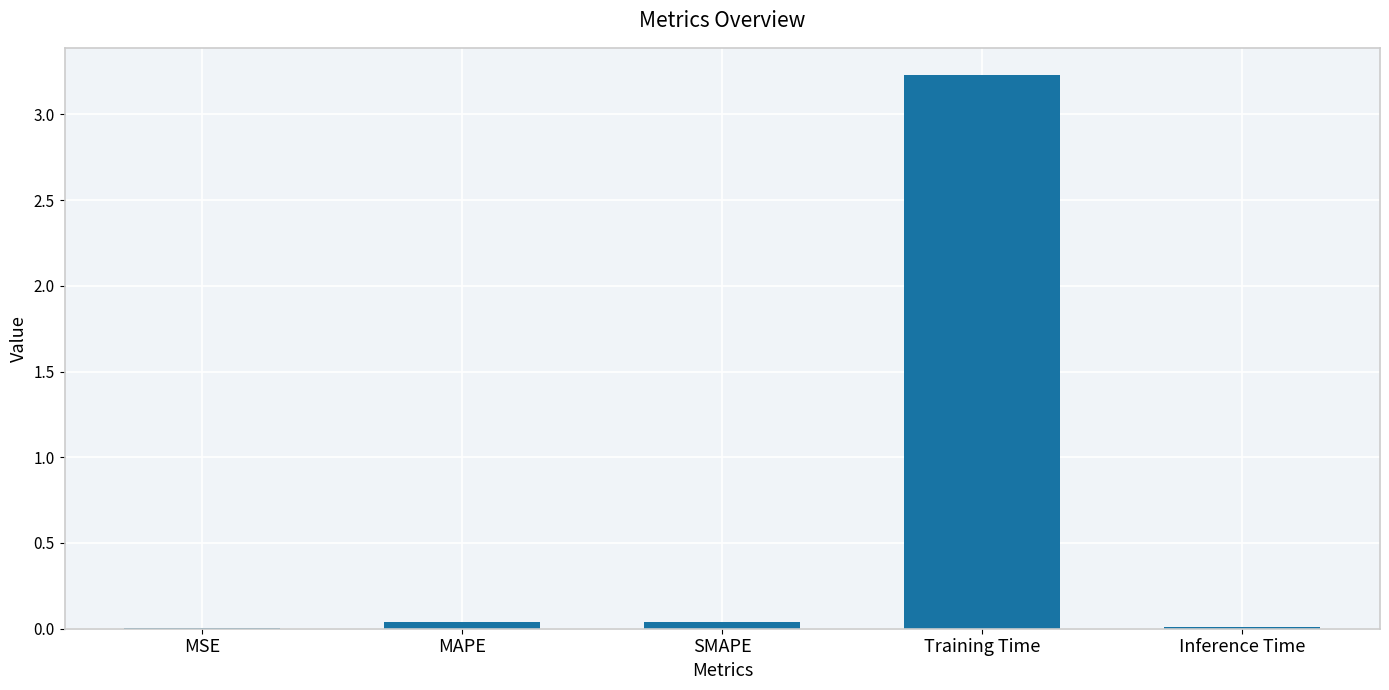

Between MSE and Training Time, which is larger?

Training Time